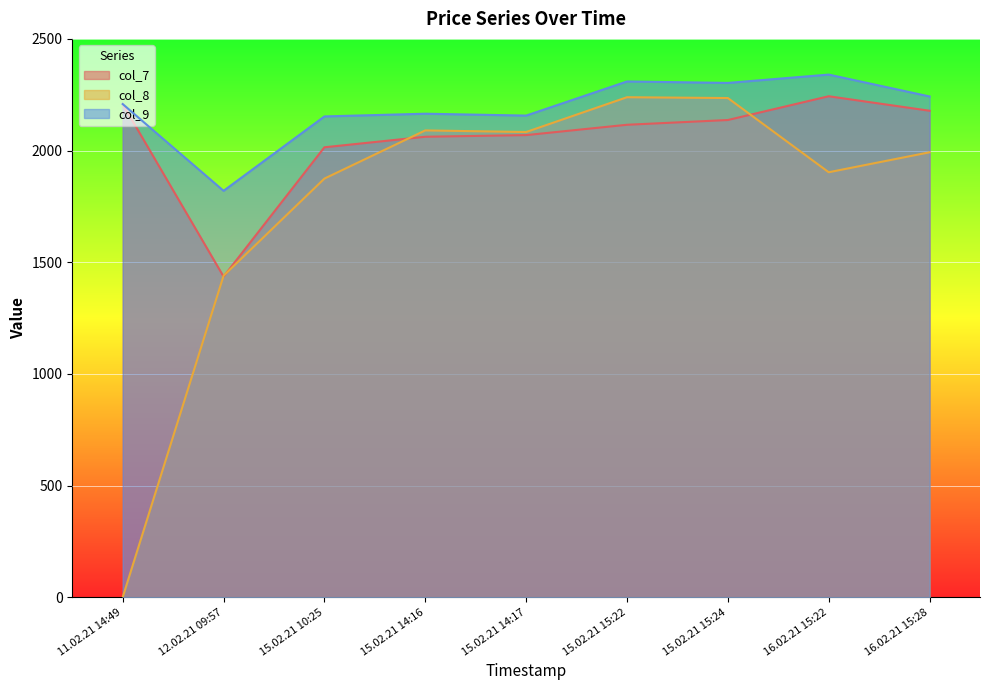

Is it true that col_9 equals 517.6 at 15.02.21 14:17?

False